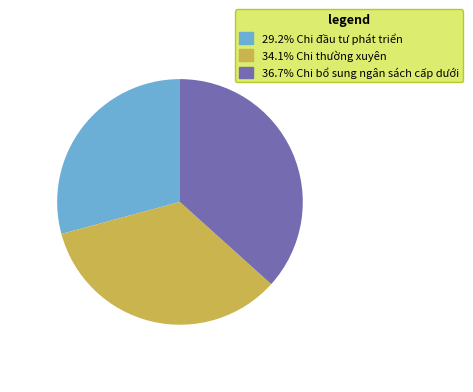

Does any single category account for the majority?

No